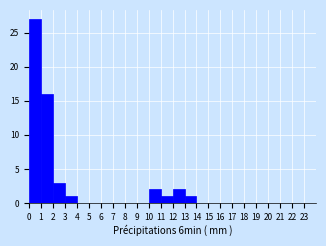

Which range on the x-axis has the tallest bar?

0 to 1